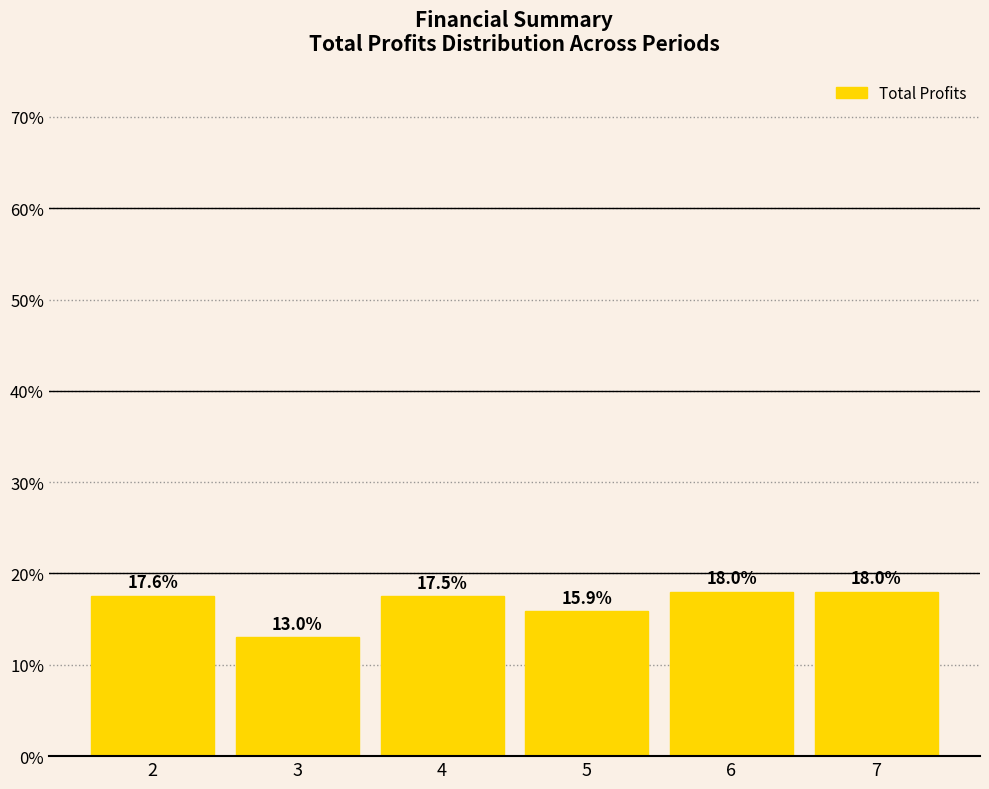

Reading left to right, list all the values displayed in this chart.

2=17.6	3=13.0	4=17.5	5=15.9	6=18.0	7=18.0